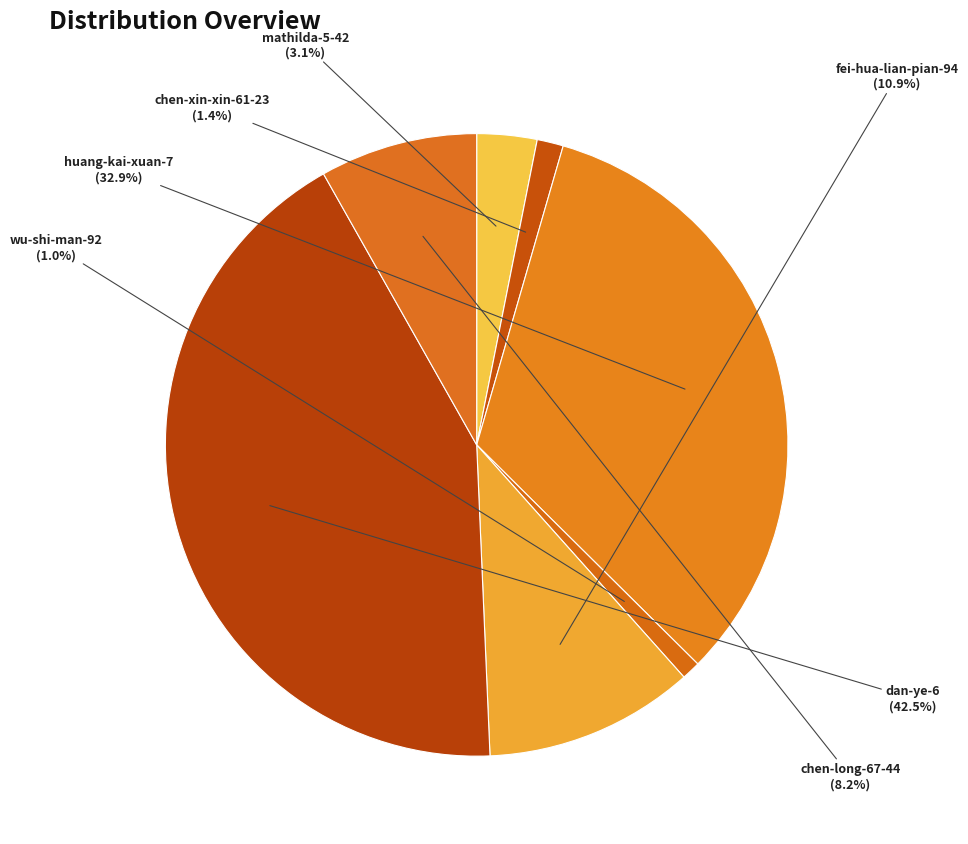

How many segments does this pie chart have?

7